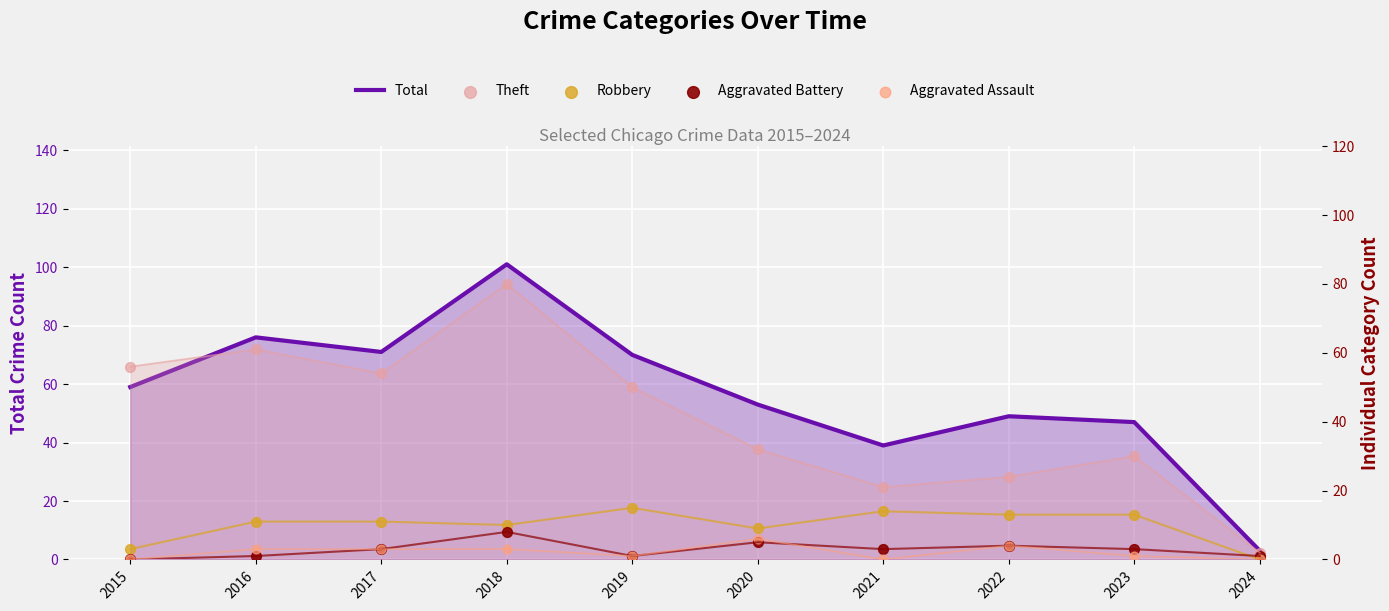

Is the value of Aggravated Assault at 2023 greater than the value of Robbery at 2018?

No